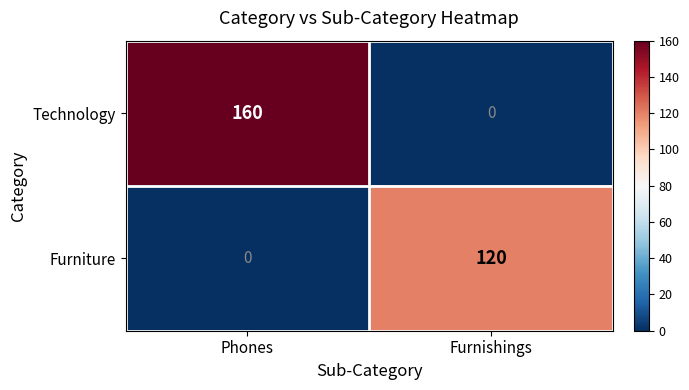

Rank the series at Phones from highest to lowest value.

Technology, Furniture